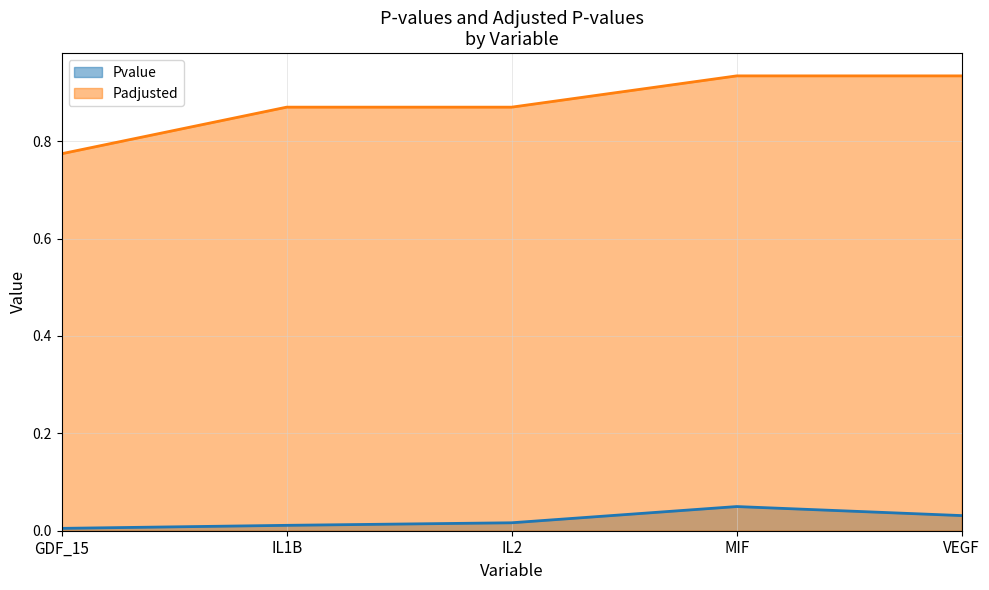

What position from the left is IL1B?

2